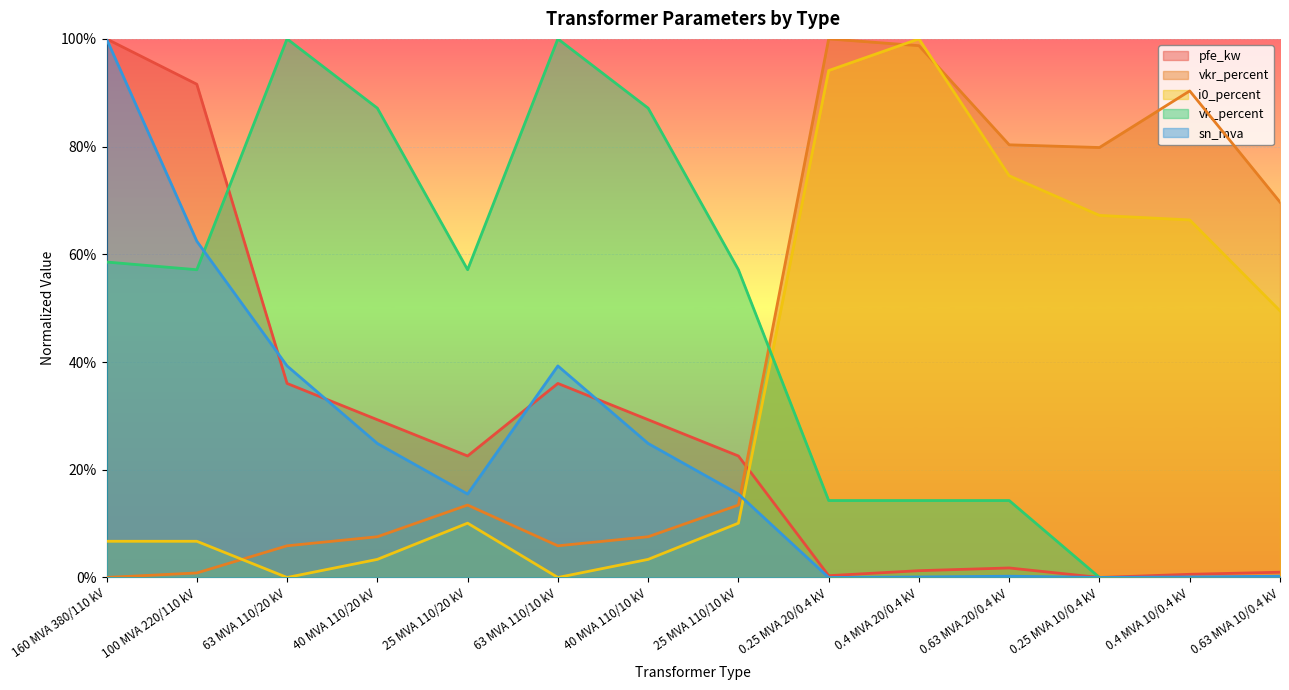

At which label is vk_percent closest to 0?

0.25 MVA 10/0.4 kV